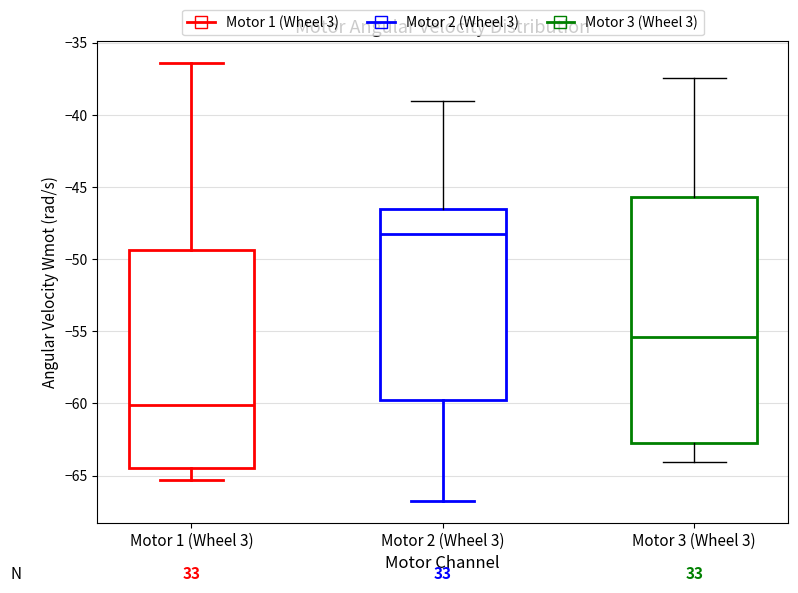

Which box is the tallest, from its lower edge to its upper edge?

Motor 3 (Wheel 3)